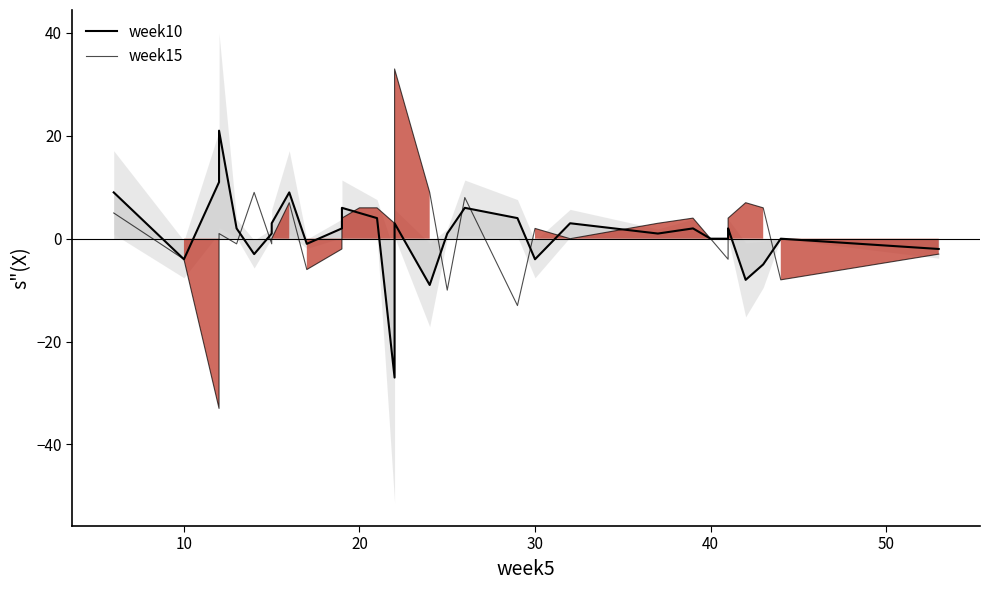

What are all the series names shown in the legend?

week10, week15